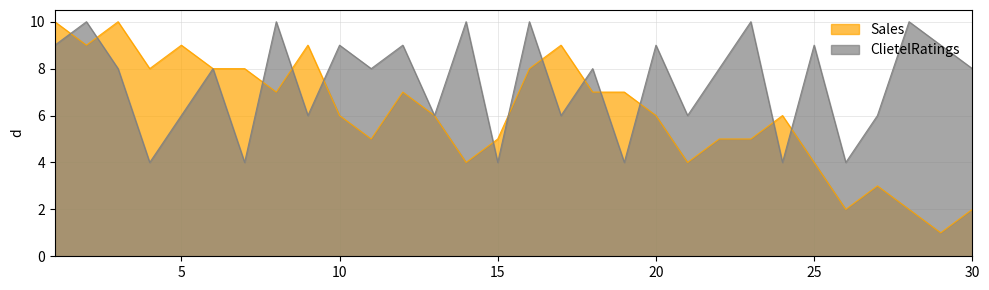

How many intersections are there between Sales and ClietelRatings?

13